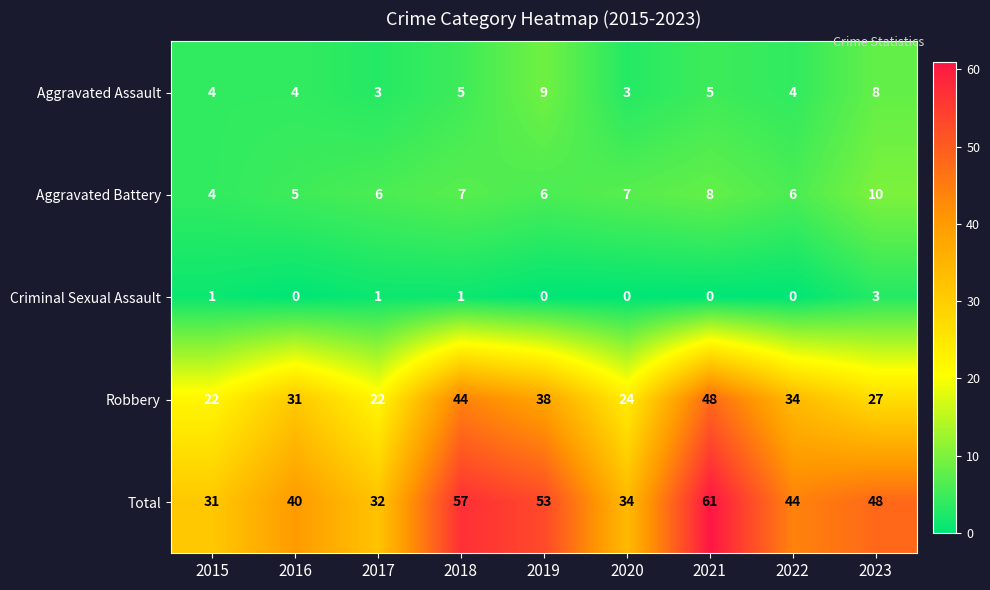

What is the average value of the Aggravated Assault series?

5